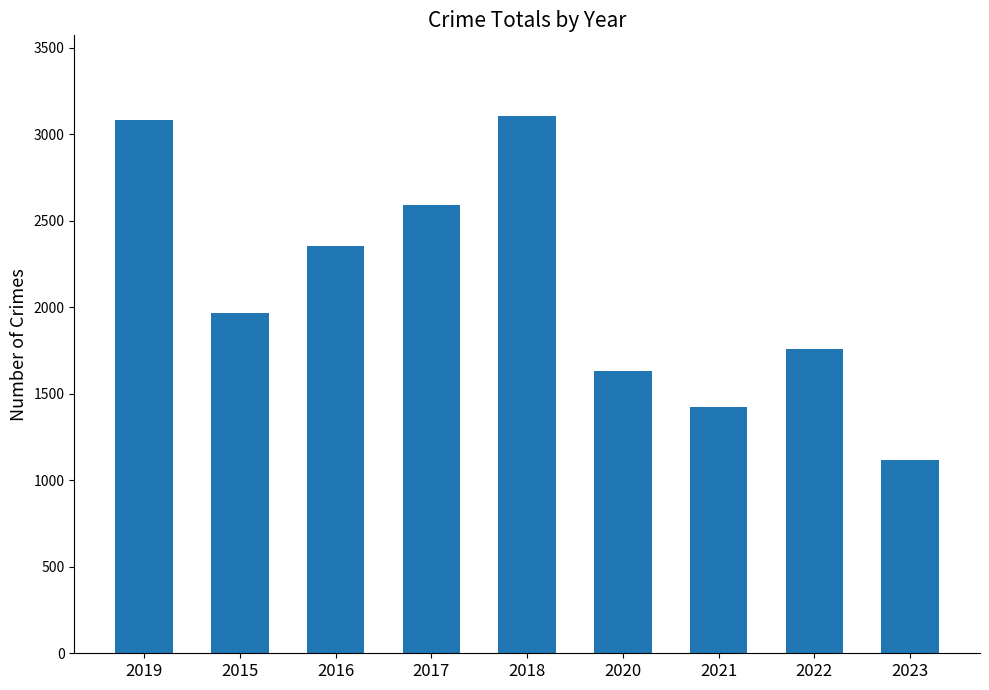

What is the value of the 9th bar from the left?

1116